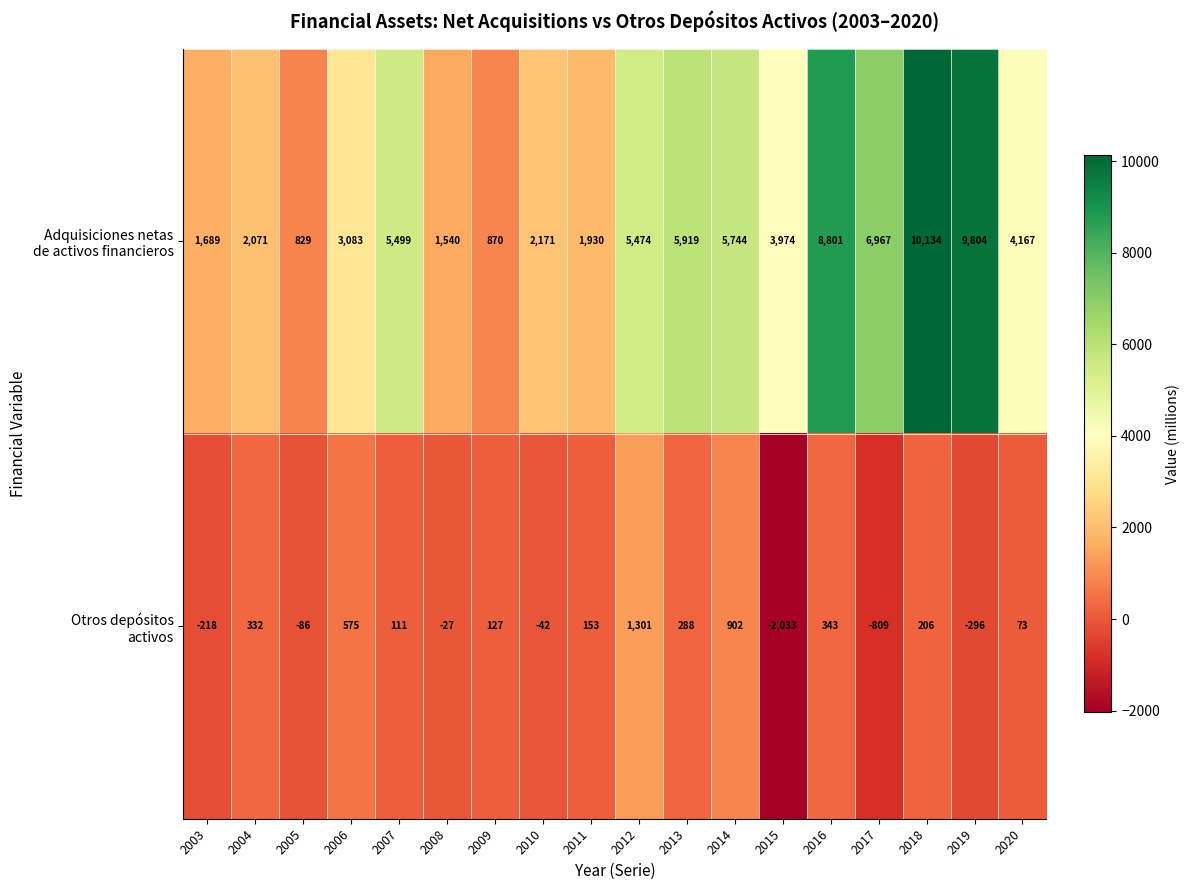

What is the smallest value displayed?

-2033